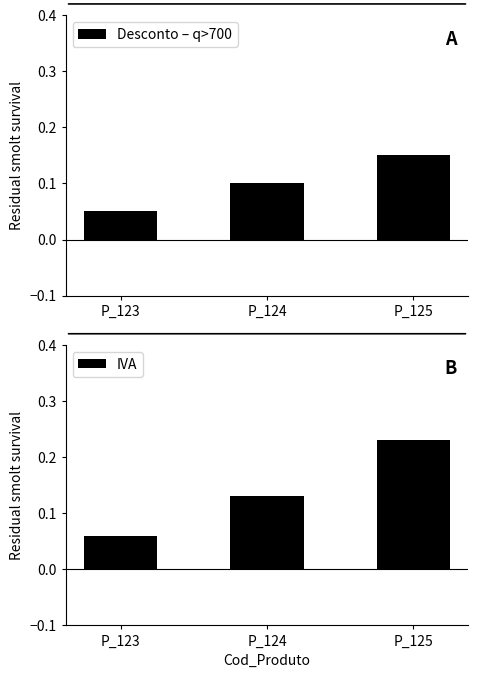

At P_125, list the series in order from largest to smallest.

IVA, Desconto – q>700